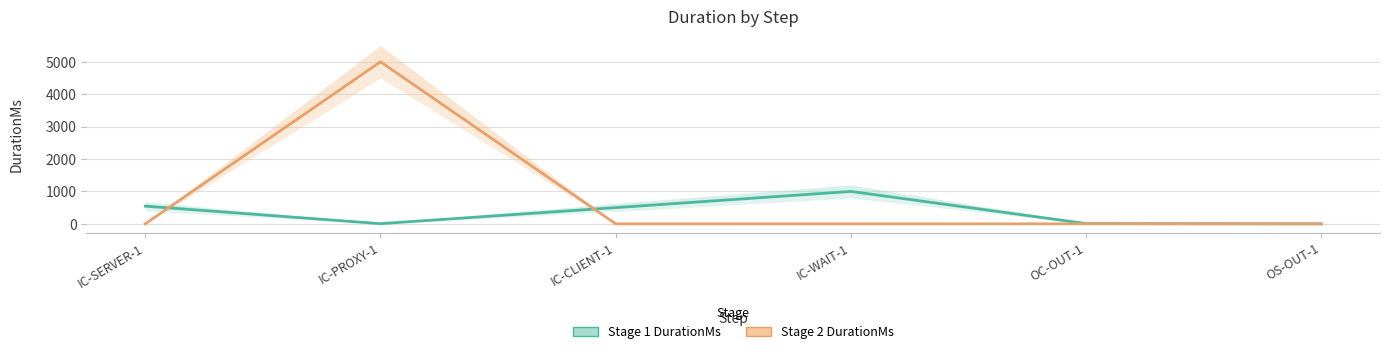

At which category does Stage 2 DurationMs reach its first local peak?

IC-PROXY-1